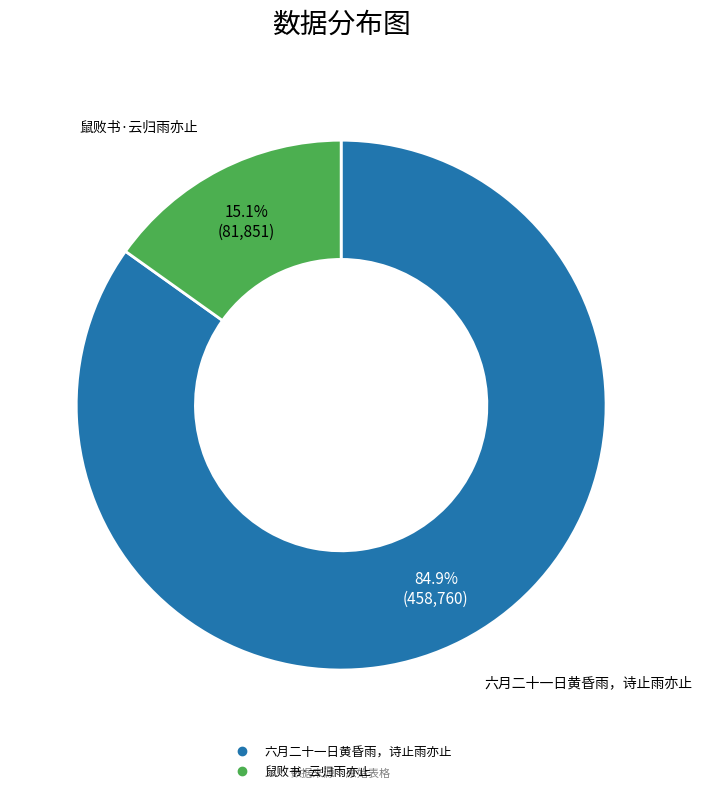

How many segments does this pie chart have?

2